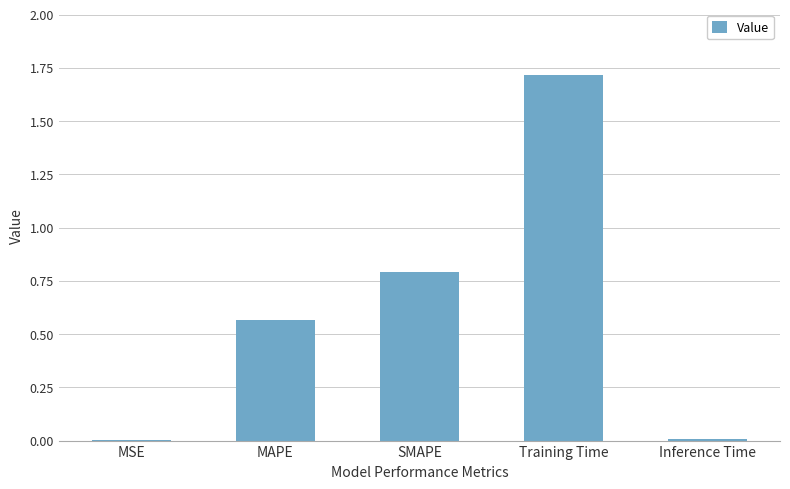

What value does the data have at SMAPE?

0.8